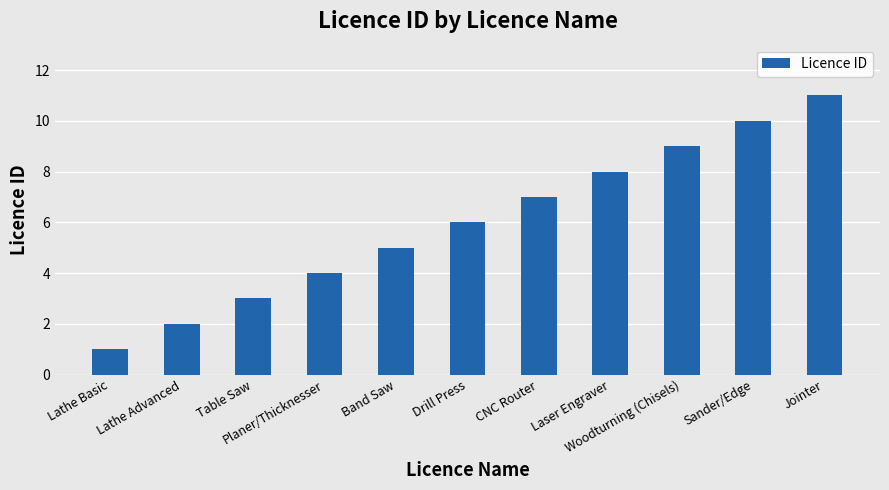

Which label corresponds to the smallest value in the chart?

Lathe Basic